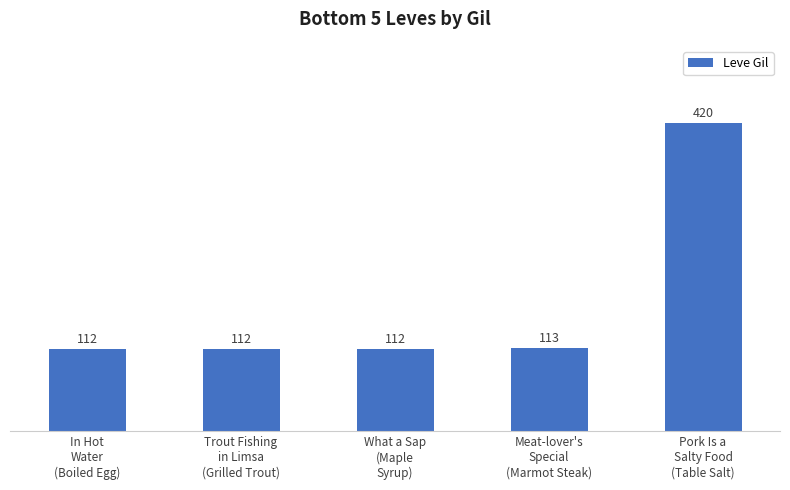

What is the maximum value shown in the chart?

420